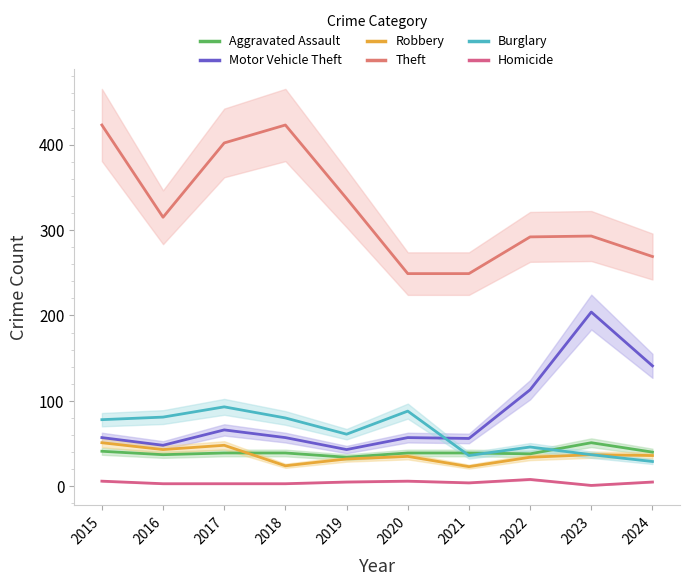

Reading left to right, what are all the values shown in this chart?

Aggravated Assault: 2015=41	2016=37	2017=39	2018=39	2019=34	2020=39	2021=39	2022=38	2023=51	2024=40
Motor Vehicle Theft: 2015=57	2016=48	2017=66	2018=57	2019=43	2020=57	2021=56	2022=113	2023=204	2024=141
Robbery: 2015=51	2016=43	2017=48	2018=24	2019=32	2020=35	2021=23	2022=34	2023=37	2024=36
Theft: 2015=423	2016=315	2017=402	2018=423	2019=337	2020=249	2021=249	2022=292	2023=293	2024=269
Burglary: 2015=78	2016=81	2017=93	2018=80	2019=61	2020=88	2021=36	2022=46	2023=37	2024=29
Homicide: 2015=6	2016=3	2017=3	2018=3	2019=5	2020=6	2021=4	2022=8	2023=1	2024=5